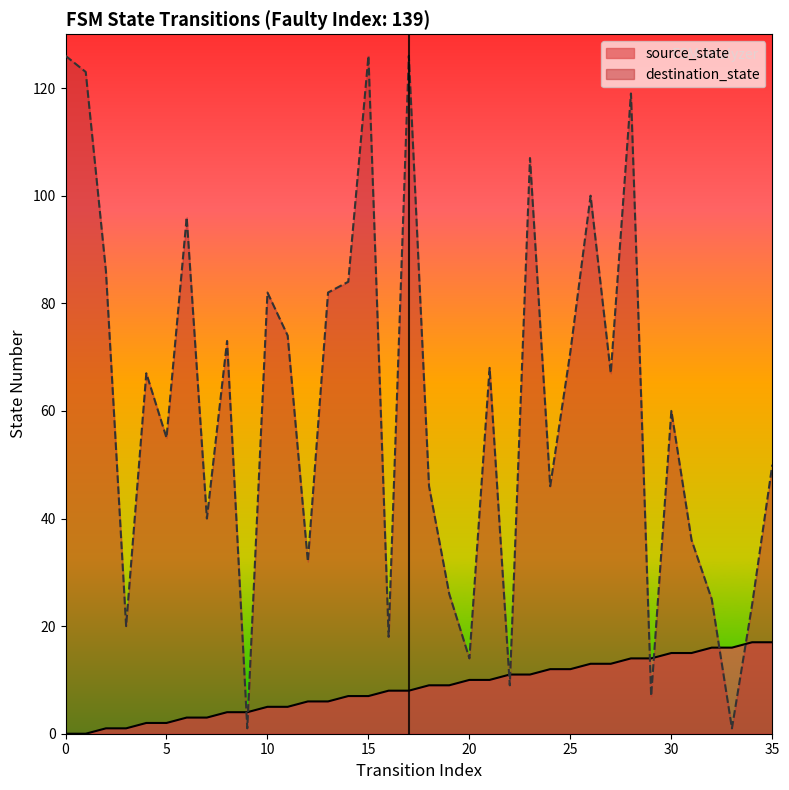

How many distinct data groups are displayed?

2